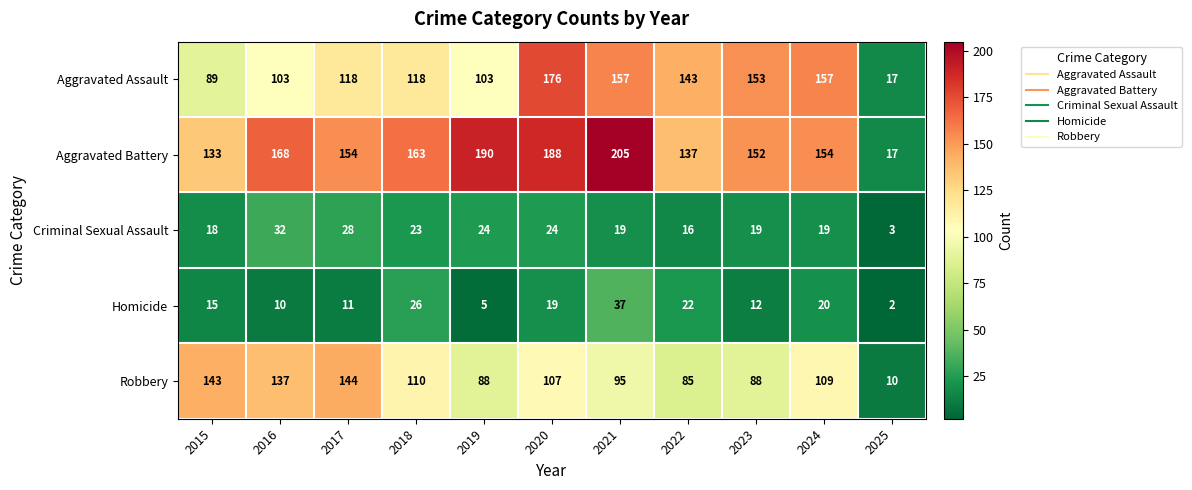

At which category is the sum across all series the highest?

2020